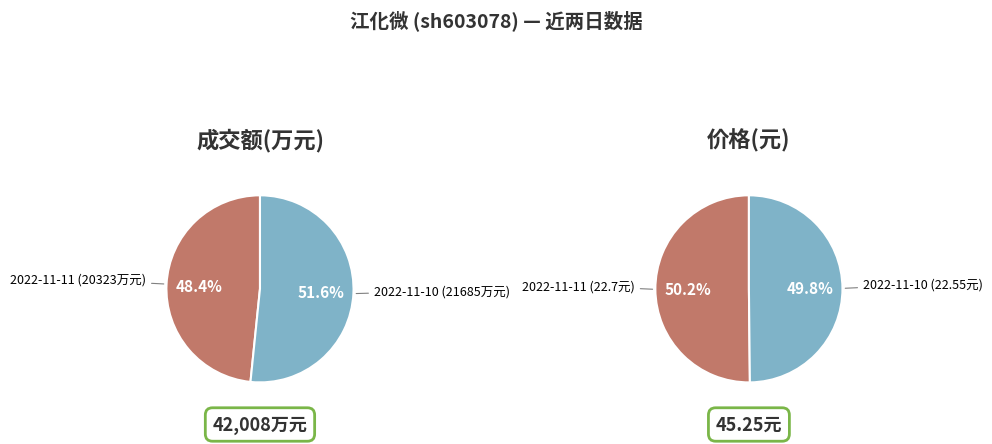

Which series changed the most between 0 and 1?

2022-11-10